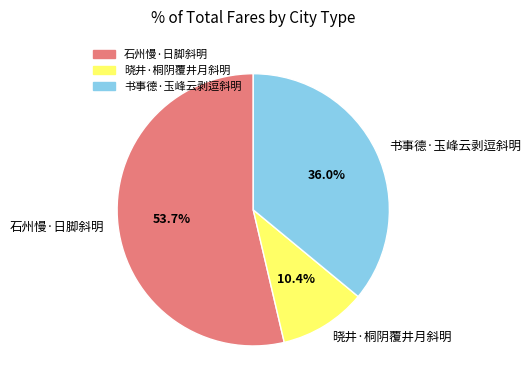

Does 晓井·桐阴覆井月斜明 account for over 50% of the chart?

No